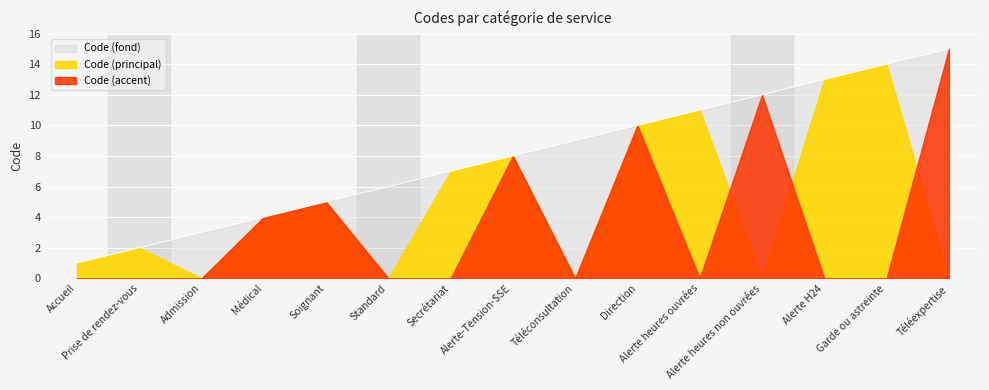

Where does the data first go above 8?

Téléconsultation